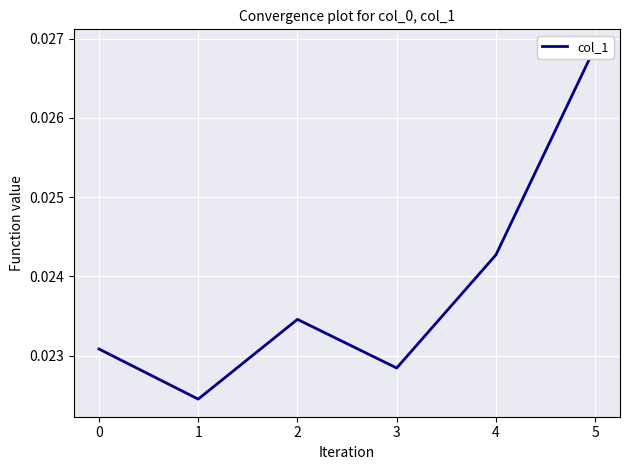

Between 0 and 2, which is larger?

2